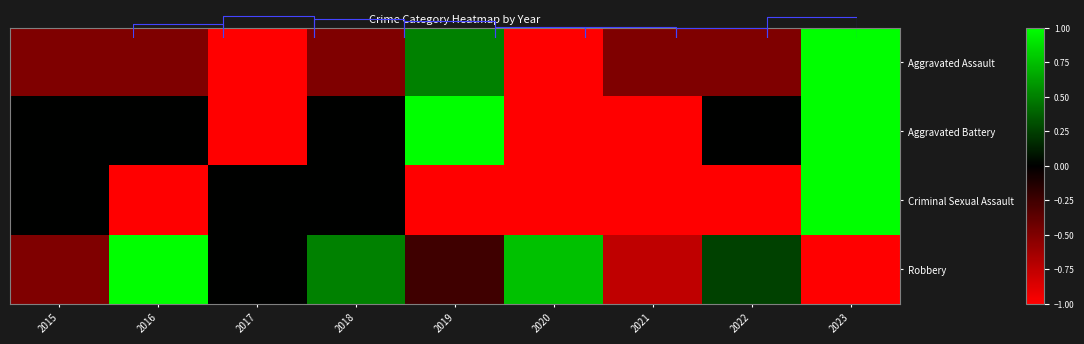

What is the total value across all series at 2023?

2.0